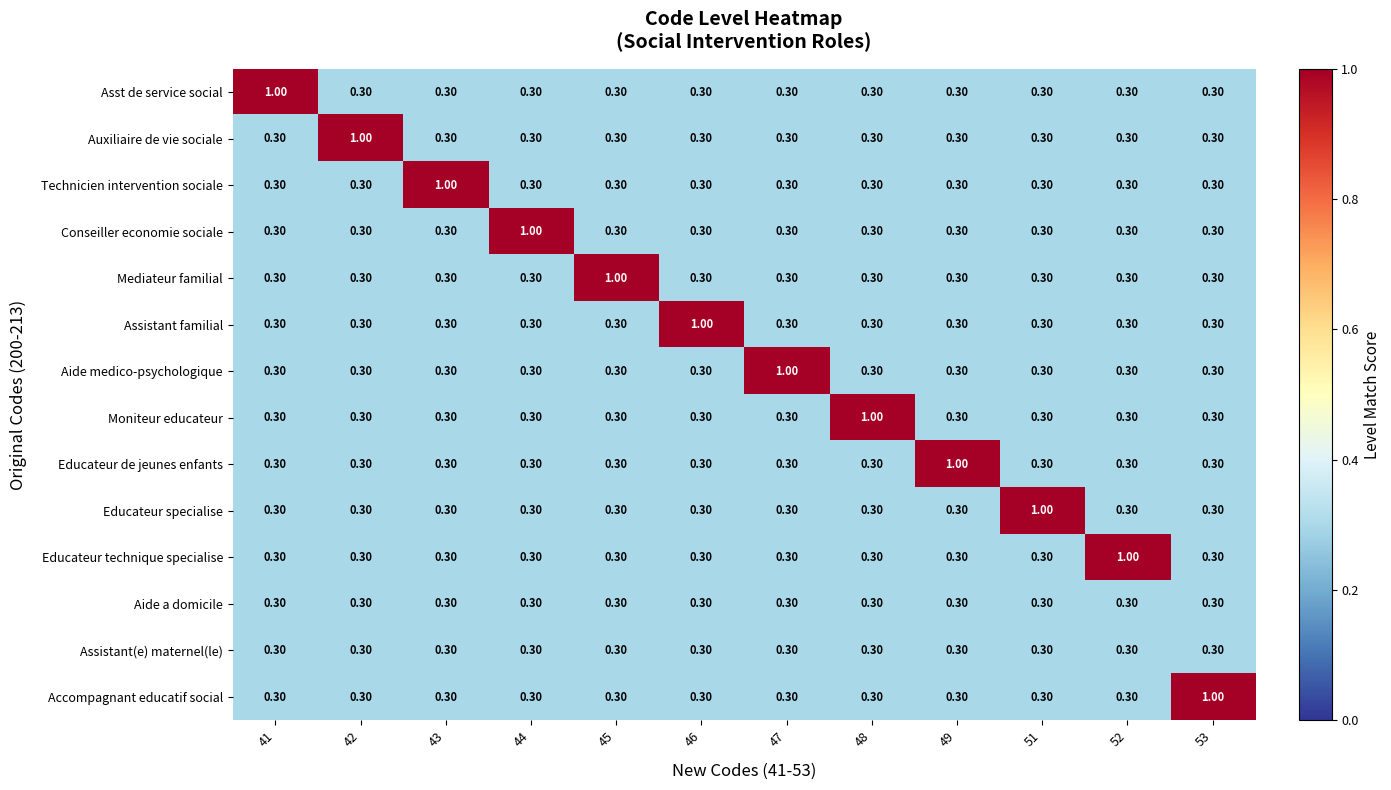

At how many categories does at least one series exceed 0?

12